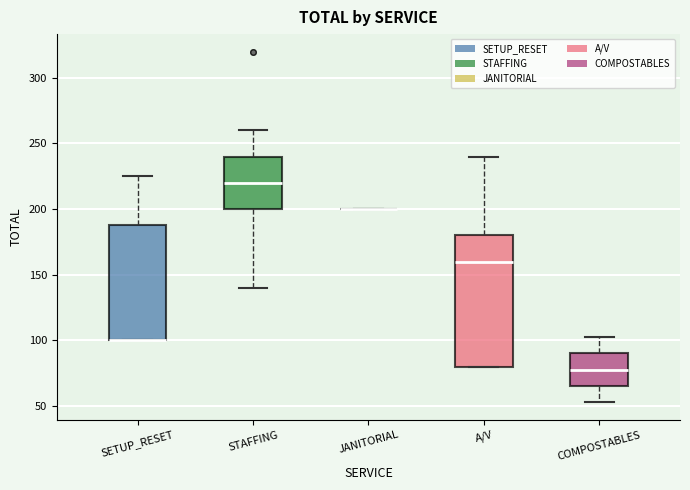

Reading left to right, read every box against the y-axis: the position of its median line, the range the box covers, and the ends of its whiskers. The values are not printed on the chart, so give them approximately, as read against the axis.

SETUP_RESET: median 100 (drawn on the box's lower edge), box 100 to 190, whiskers 100 to 225
STAFFING: median 220, box 200 to 240, whiskers 140 to 260
JANITORIAL: box collapsed to a line at 200, whiskers 200 to 200
A/V: median 160, box 80 to 180, whiskers 80 to 240
COMPOSTABLES: median 80, box 65 to 90, whiskers 55 to 100